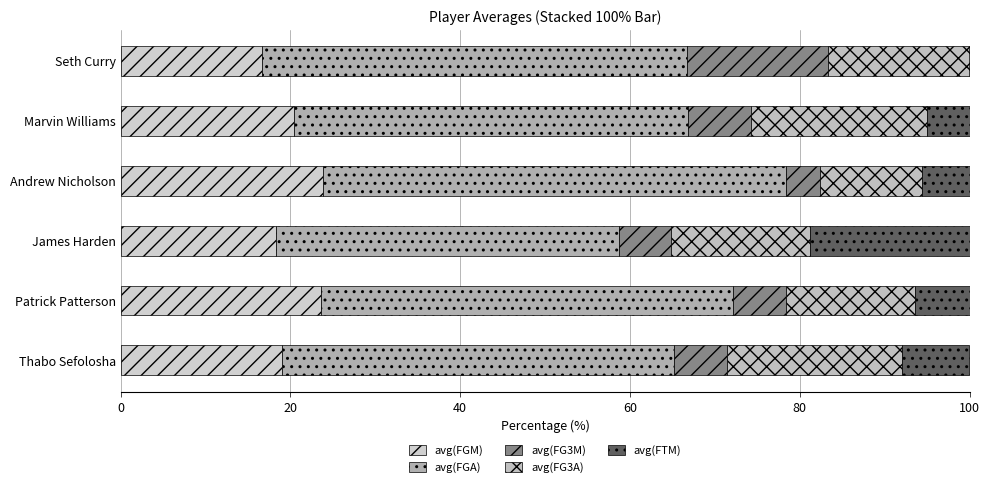

How many data points in avg(FGM) are above 20?

3